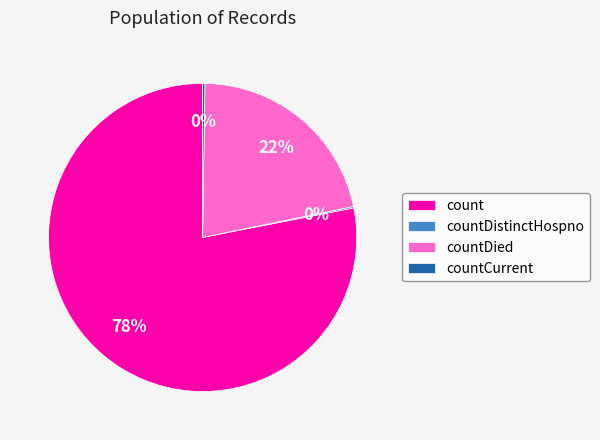

To the nearest percent, what is the difference between the largest and smallest slice percentages?

78%